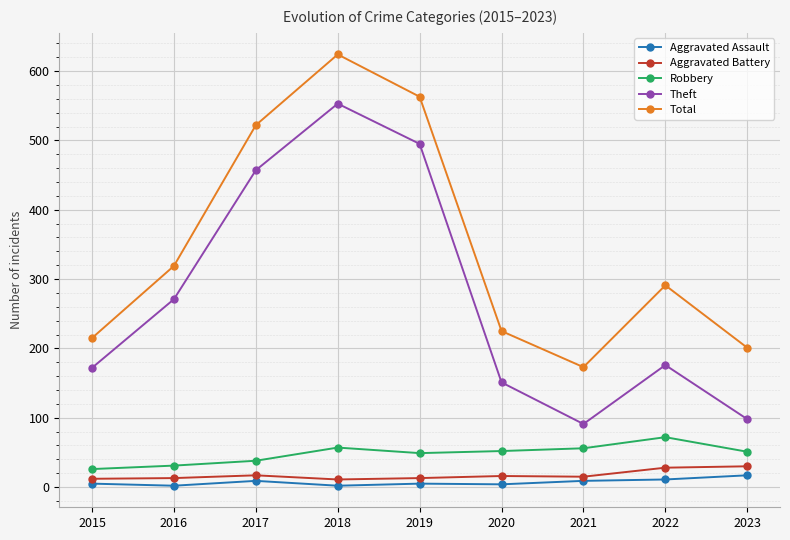

True or false: Theft has a value of 74 at 2020.

False